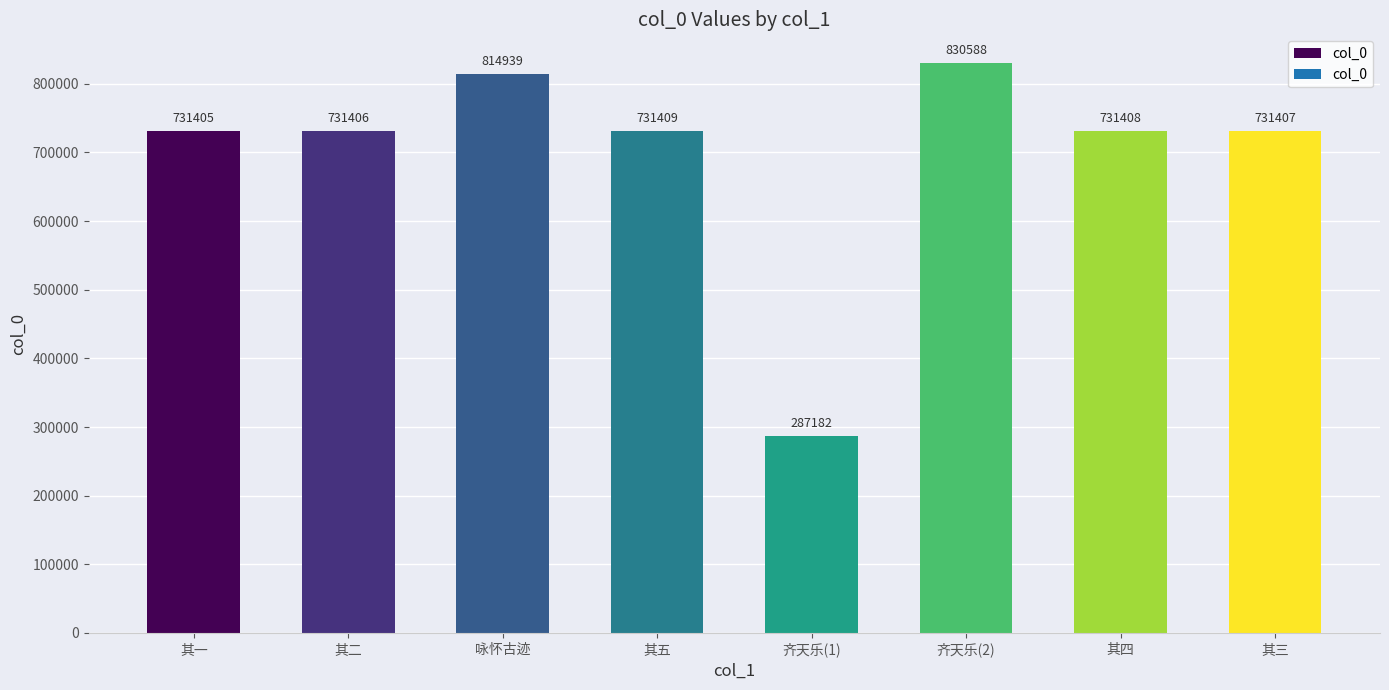

How many bars are there in total?

8